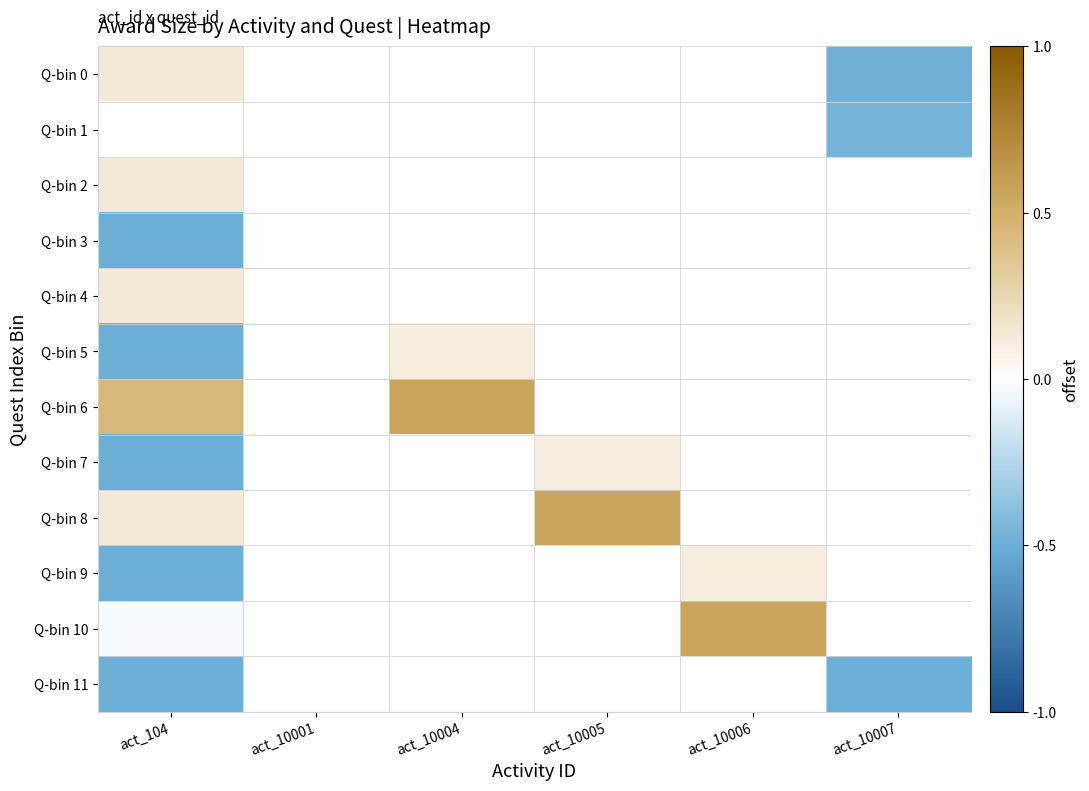

The Q-bin 10 series shows 0.6 at act_10006. True or false?

True